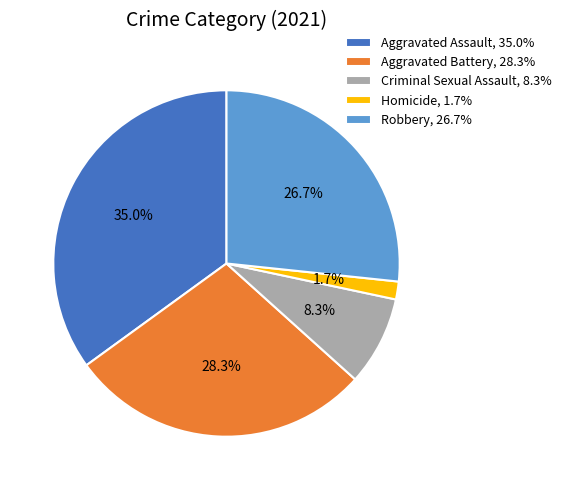

What percentage do Homicide and Criminal Sexual Assault together represent?

10.0%